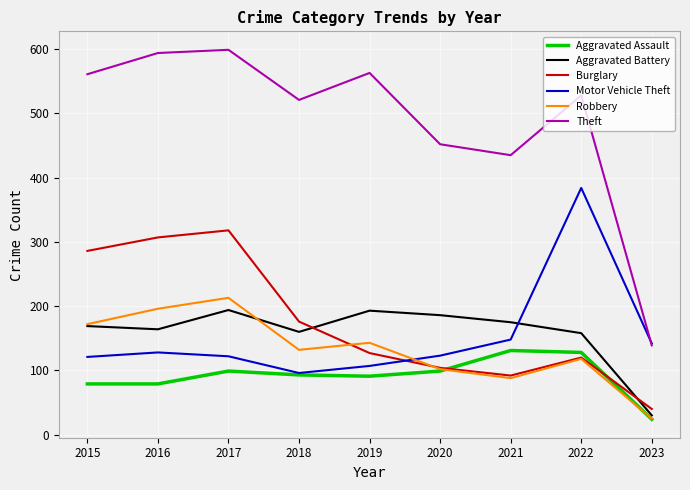

Which series ends up on top after the final intersection of Aggravated Battery and Motor Vehicle Theft?

Motor Vehicle Theft